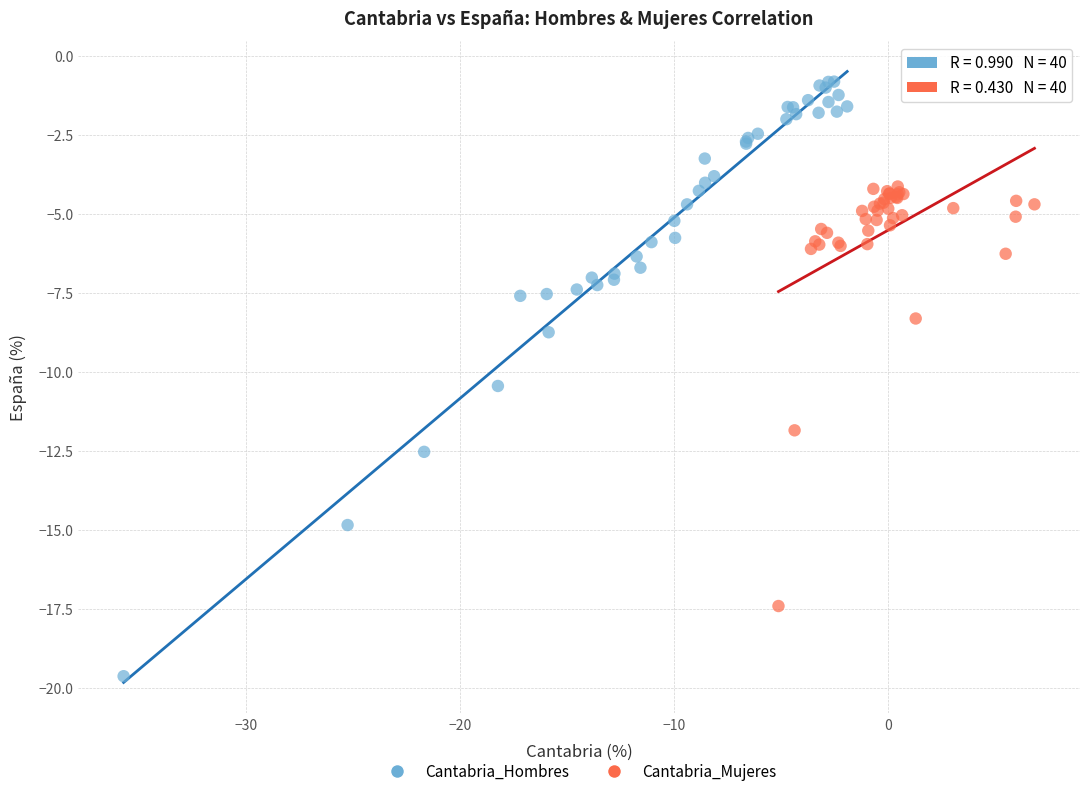

Which series reaches the minimum Y coordinate?

Cantabria_Hombres